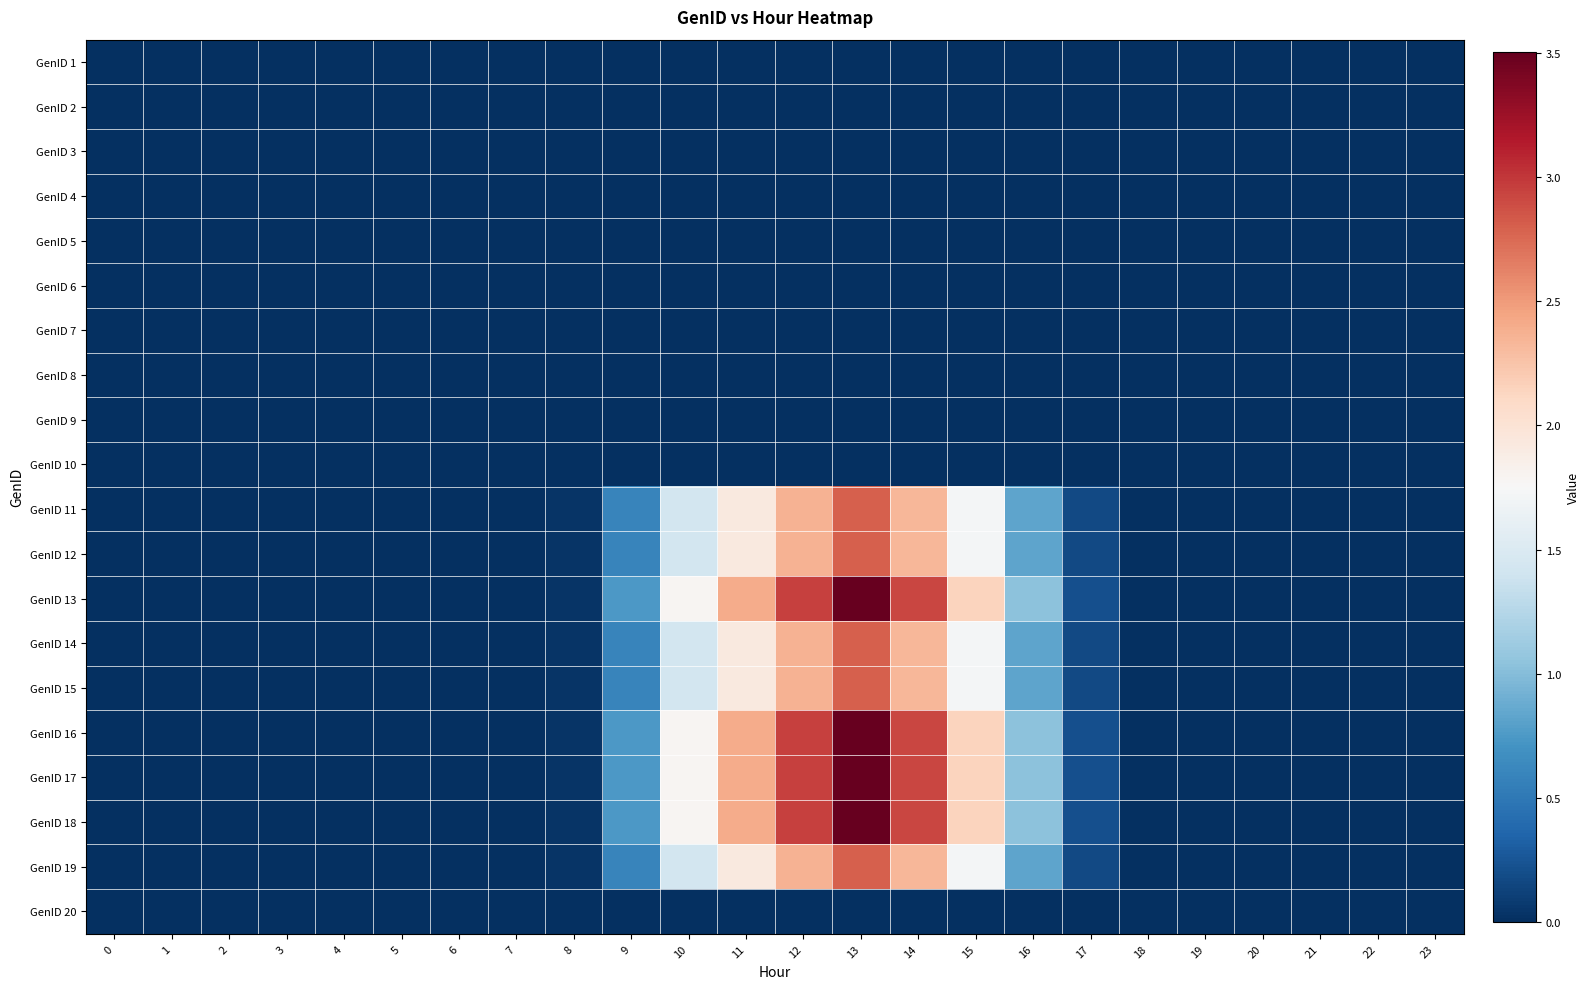

At how many categories does at least one series exceed 0?

13